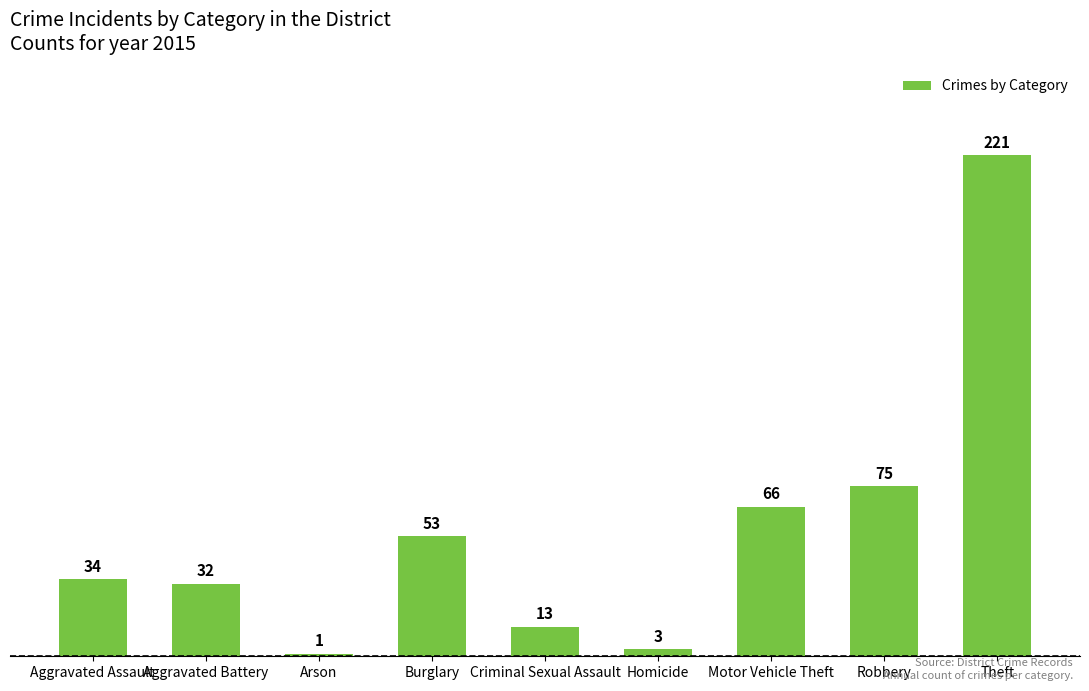

Count the number of categories in the chart.

9